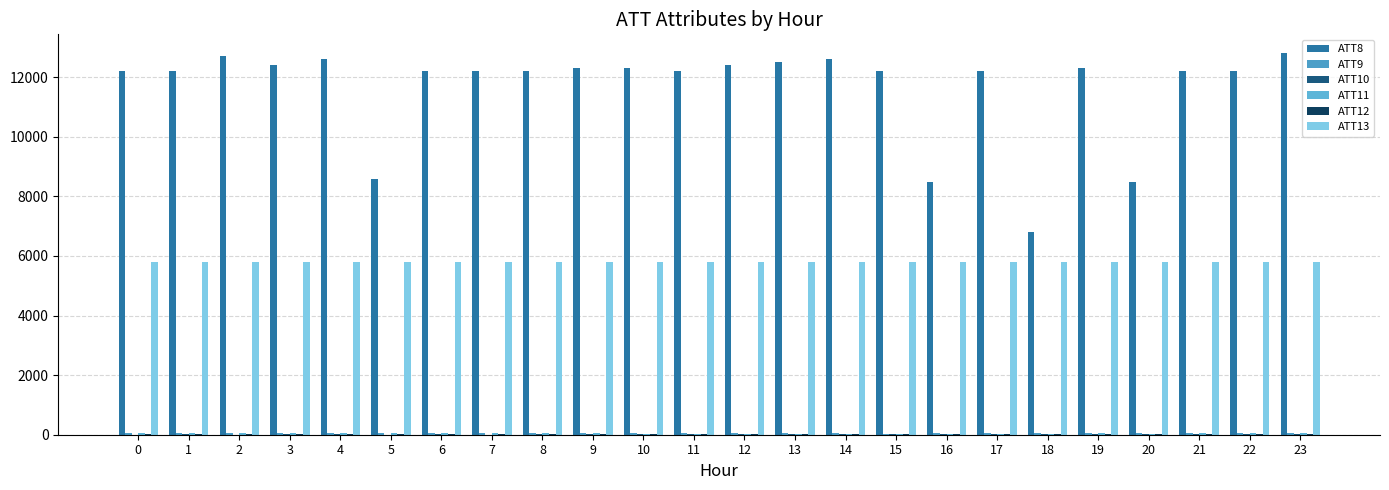

Are the bars grouped side by side (vs. stacked)?

Yes